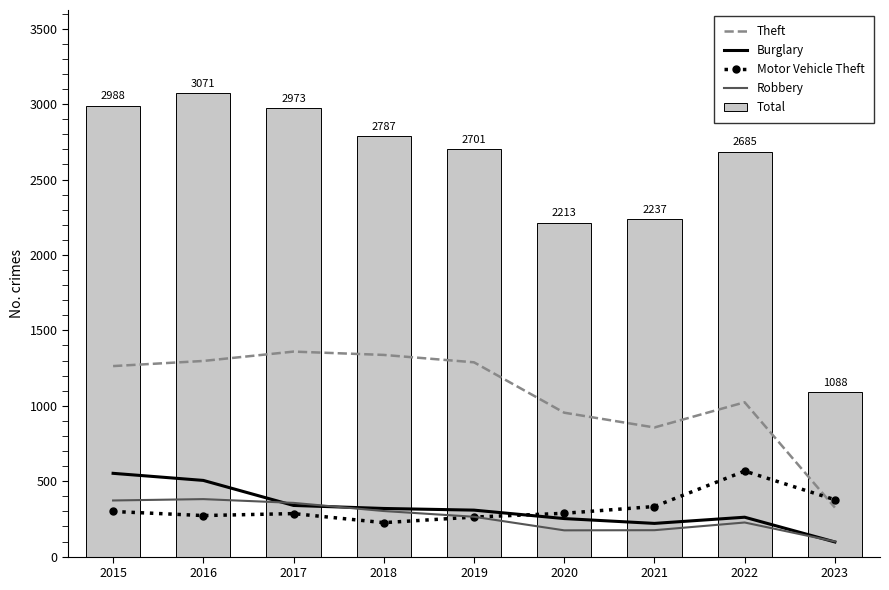

What is the value of the Motor Vehicle Theft bar at the 2nd from the left?

272